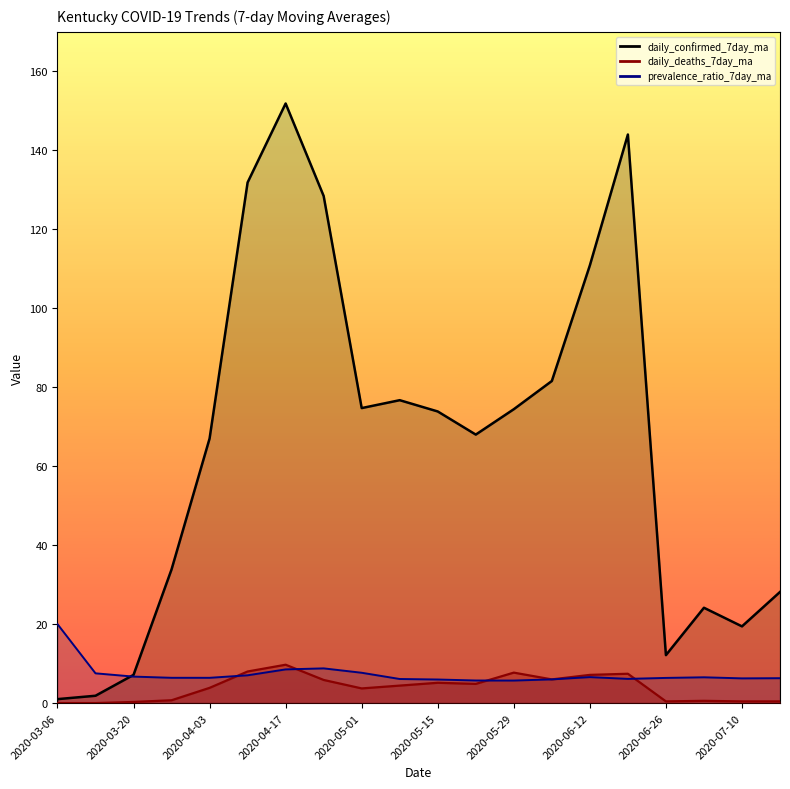

What are all the series names shown in the legend?

prevalence_ratio_7day_ma, daily_confirmed_7day_ma, daily_deaths_7day_ma